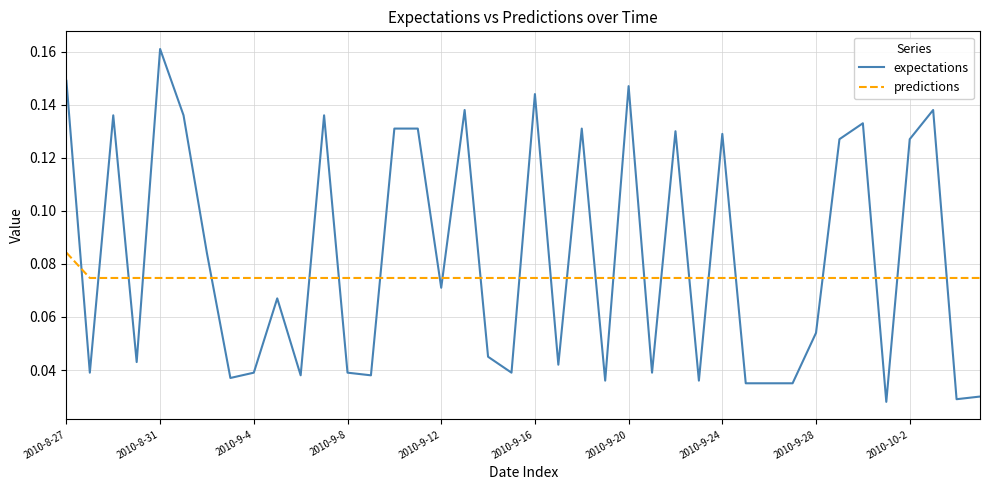

List the series in order of their peak value, highest first.

expectations, predictions